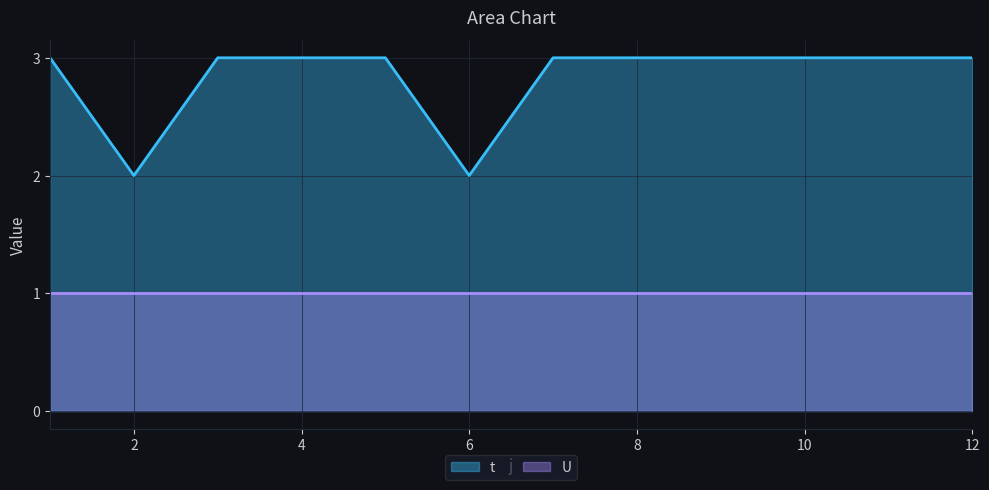

At which label is the value closest to 2?

2